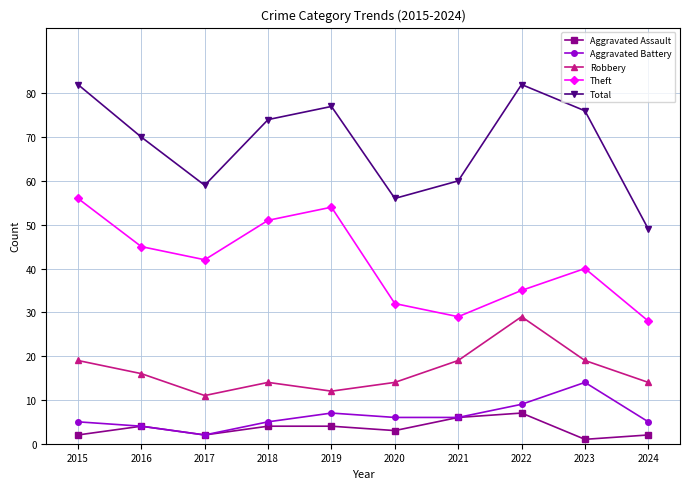

What is the difference between the highest and lowest values at 2024?

47